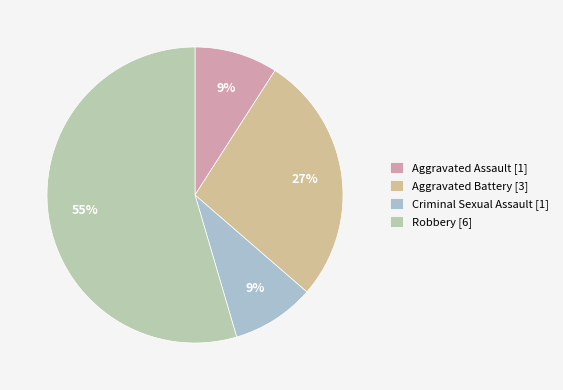

Rank the categories by value from lowest to highest.

Aggravated Assault, Criminal Sexual Assault, Aggravated Battery, Robbery